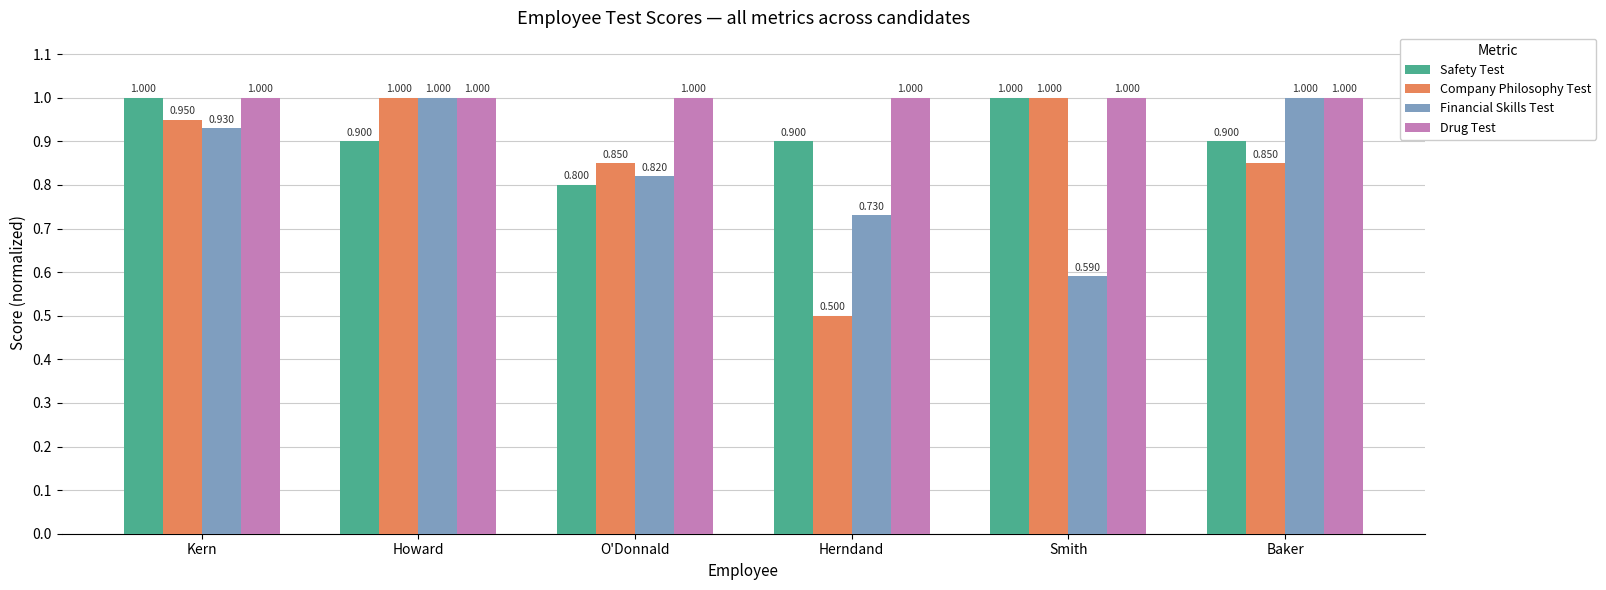

What is the average value of the Safety Test series?

0.9